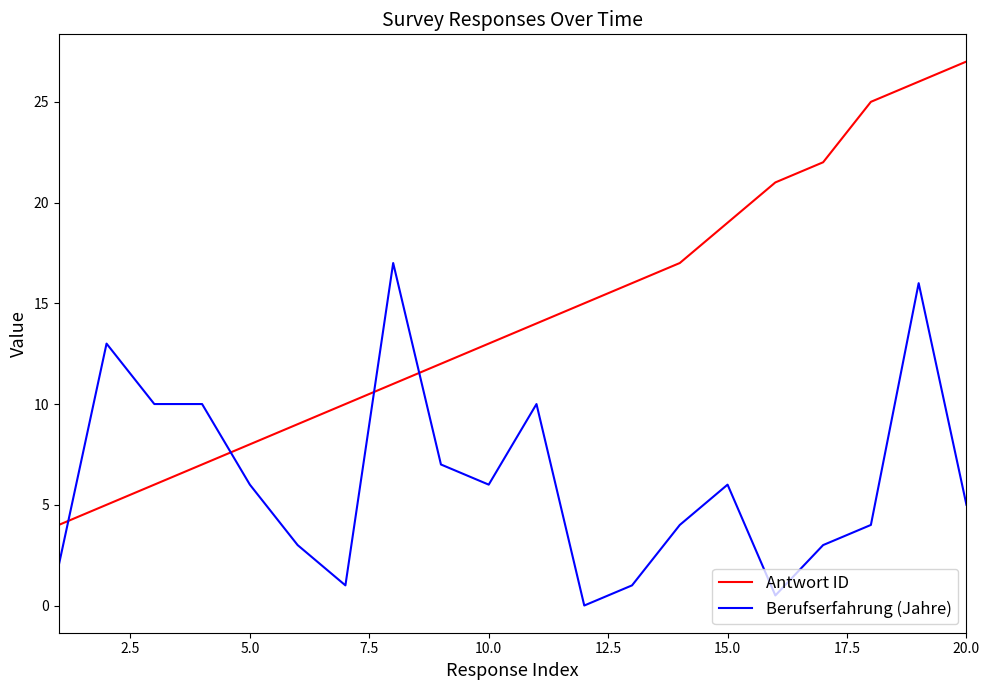

True or false: Antwort ID and Berufserfahrung (Jahre) intersect in this chart.

True